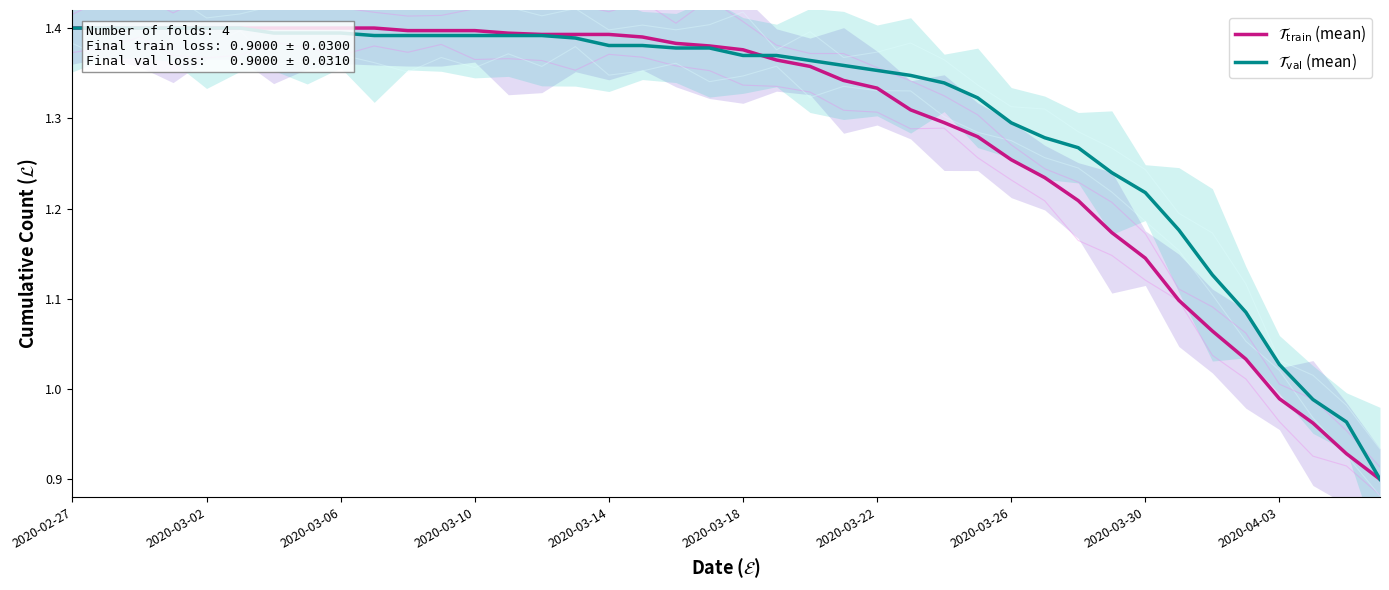

How many values in the $\mathcal{T}_{\mathrm{val}}$ (mean) series are below 1?

3